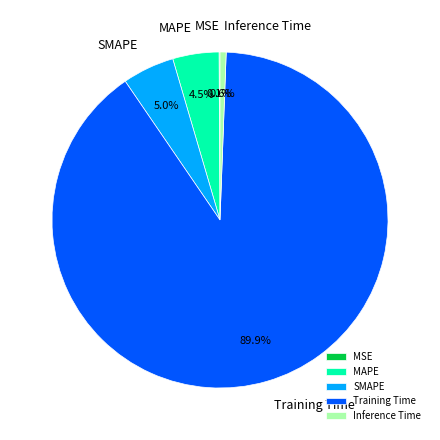

What portion of the pie excludes Inference Time?

99.4%